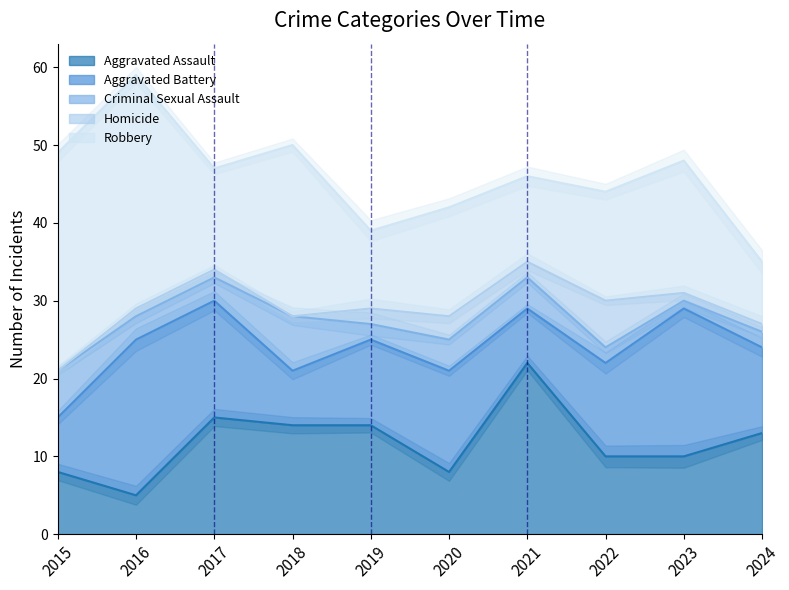

At which label does Criminal Sexual Assault reach its minimum?

2023